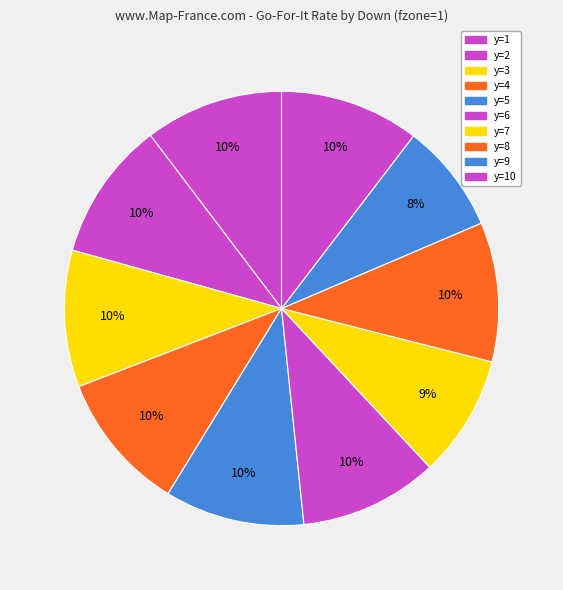

How many slices are in this pie chart?

10